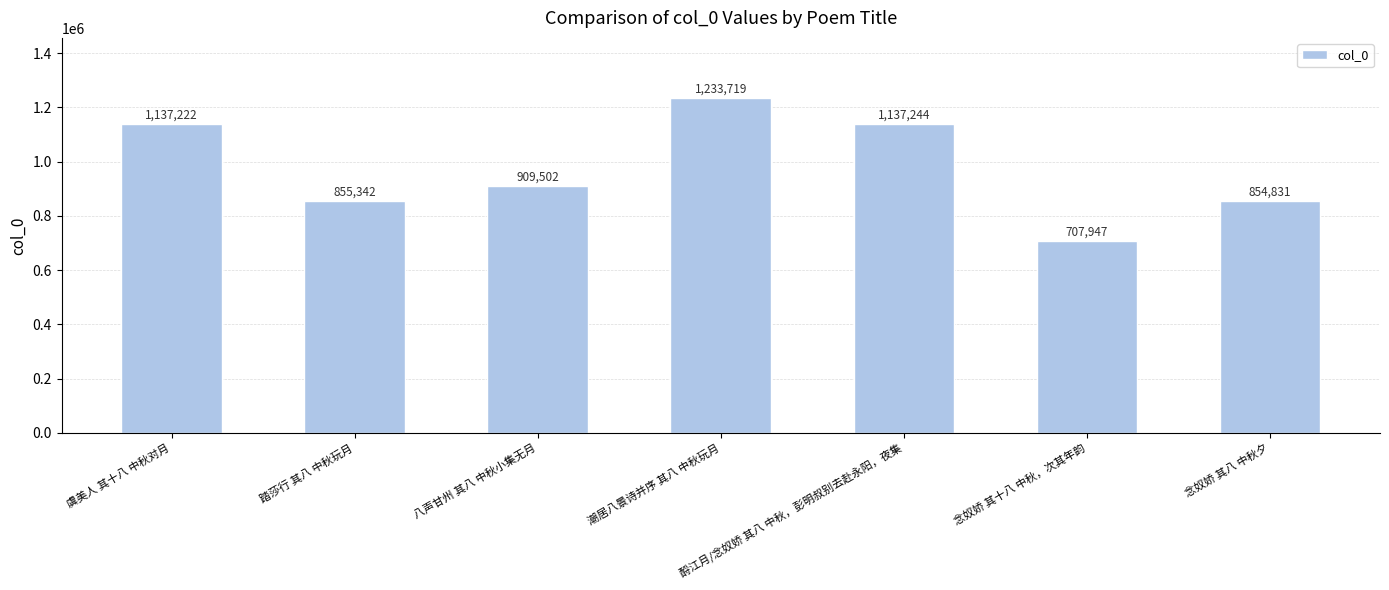

Does the chart contain stacked bars?

No